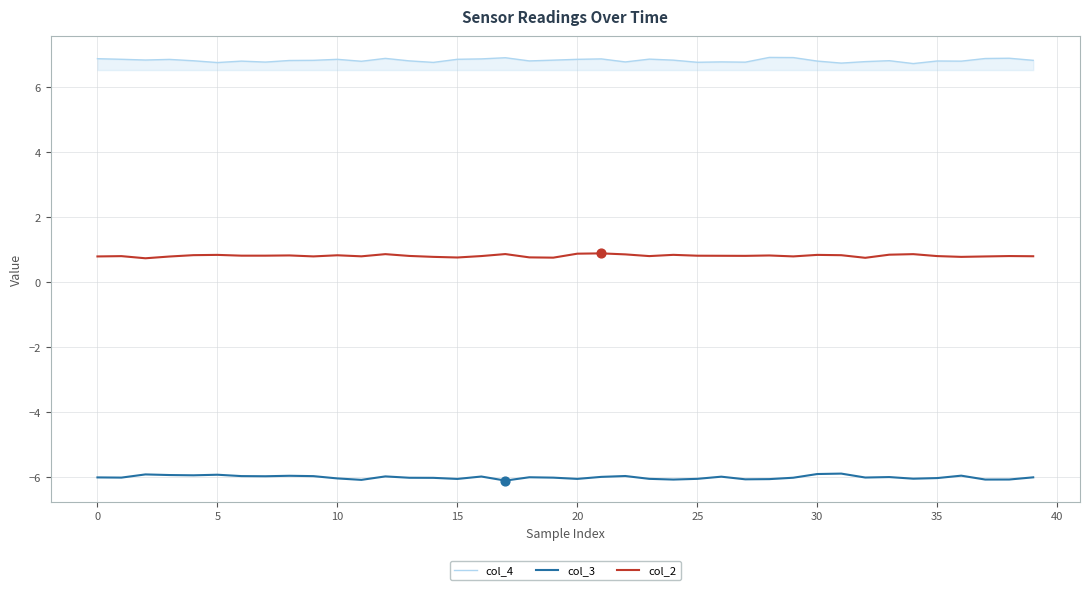

True or false: col_2 and col_4 cross at least once.

False